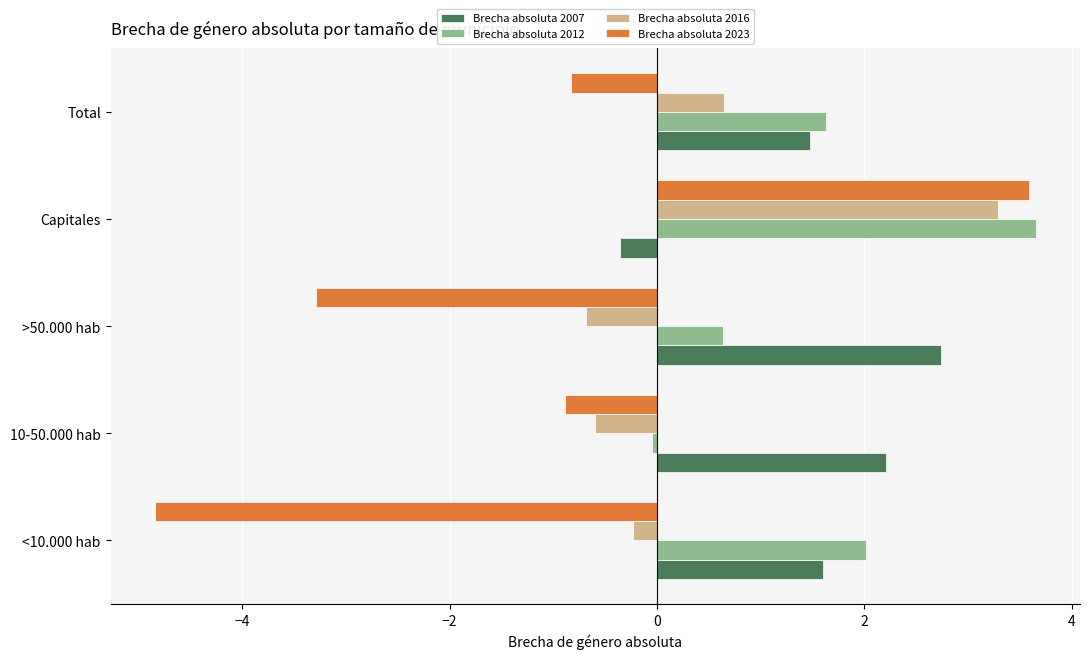

How many values in Brecha absoluta 2023 are above zero?

1